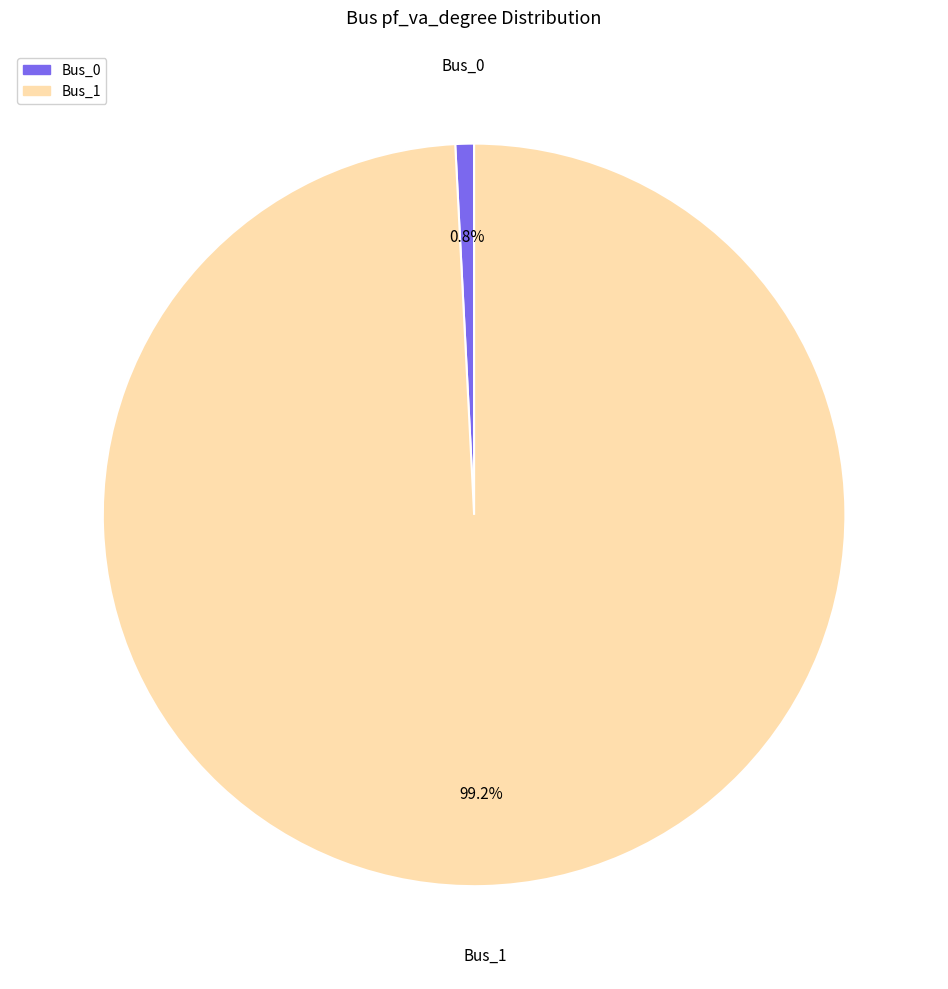

What percentage is the Bus_0 slice, to the nearest percent?

1%